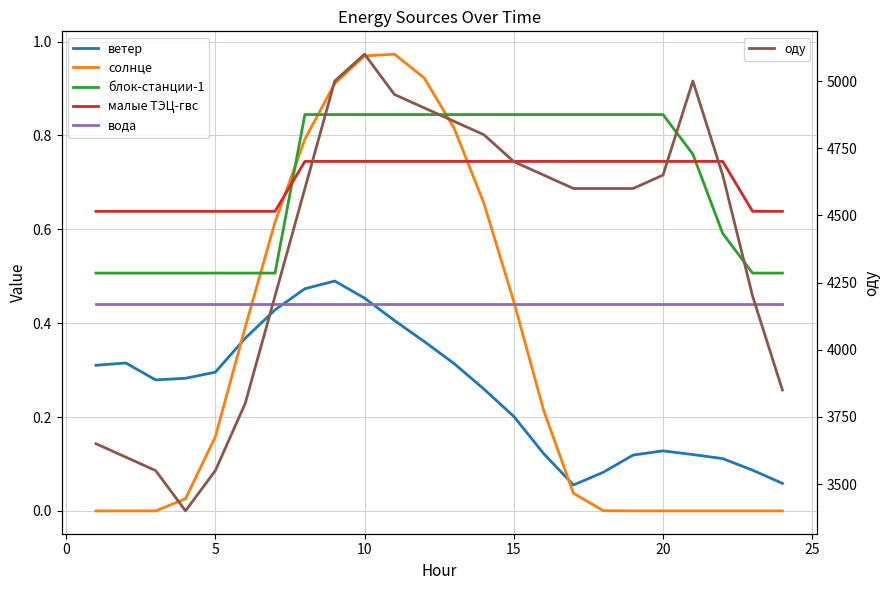

True or false: блок-станции-1 and оду intersect in this chart.

False